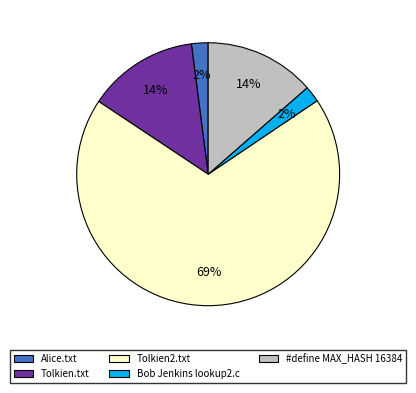

The Tolkien.txt slice represents 2% of the pie. True or false?

False